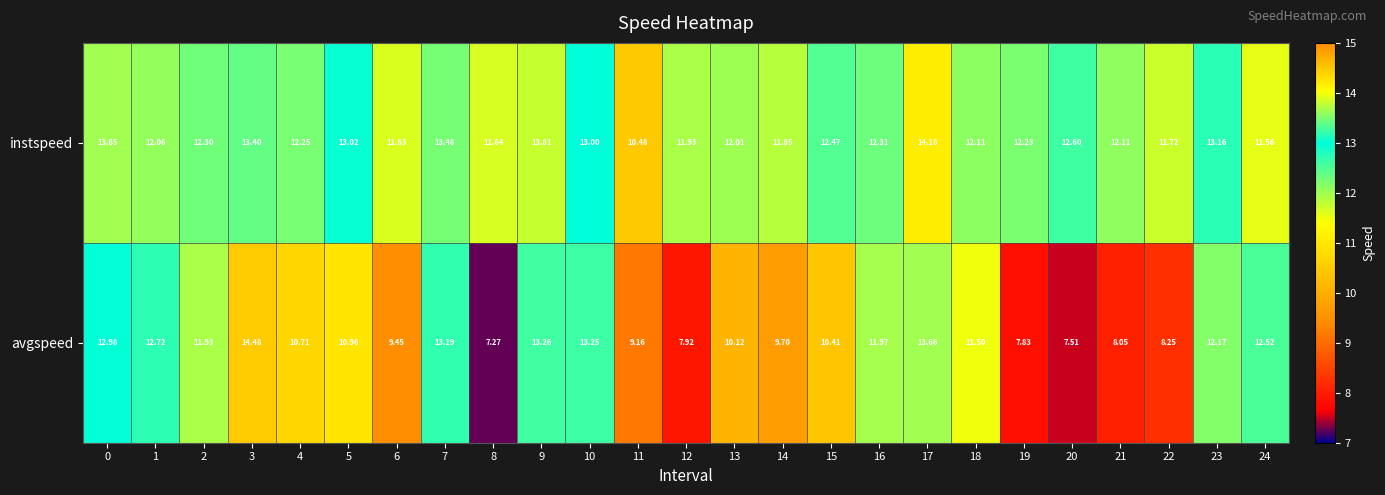

At 13, list the series in order from smallest to largest.

avgspeed, instspeed